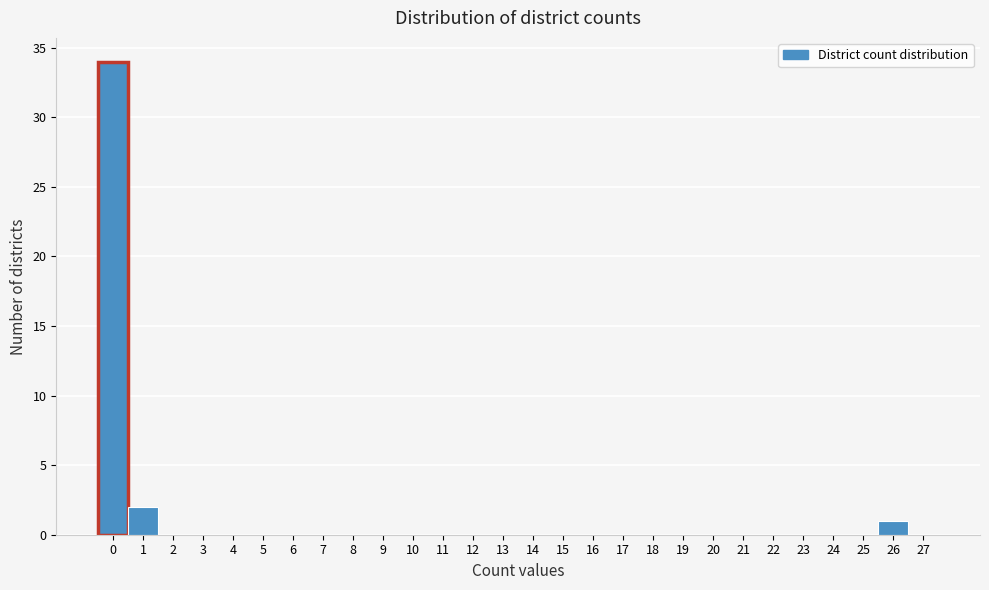

What is the height of the bar covering -0.5 to 0.5 on the x-axis? The values are not printed on the chart, so give them approximately, as read against the axis.

34